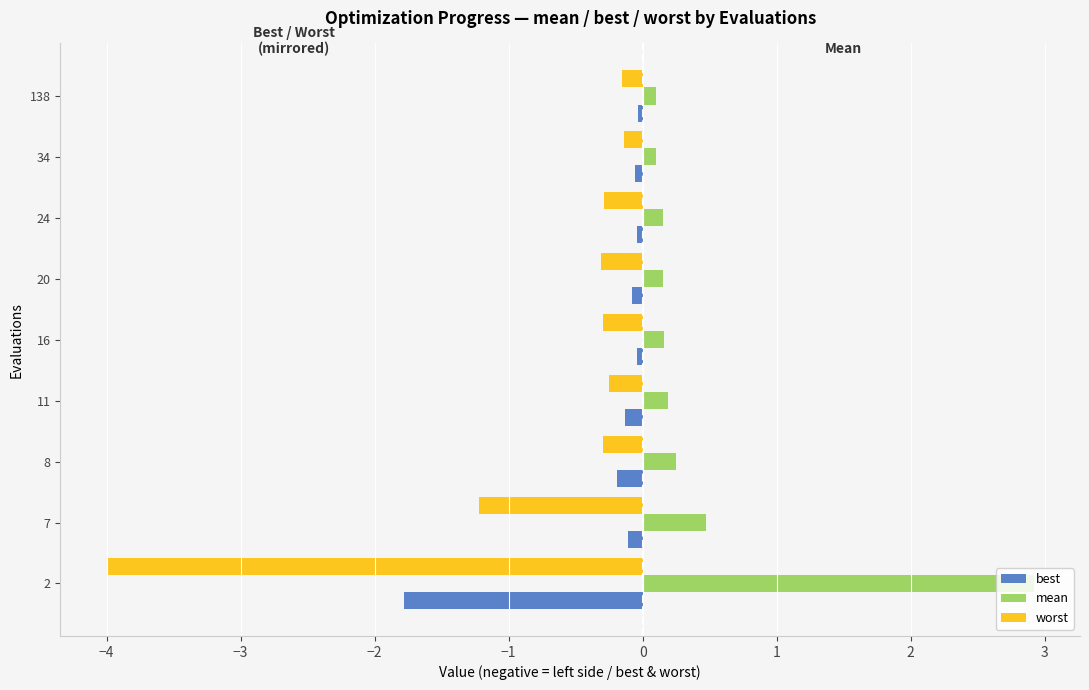

Which series has the largest range (max minus min)?

worst